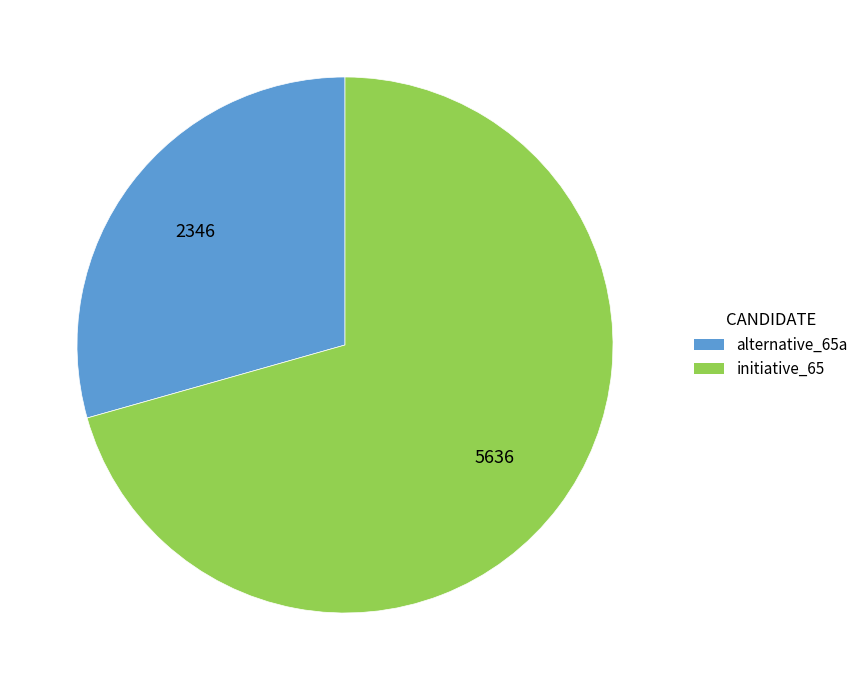

Is there a majority slice in this chart?

Yes